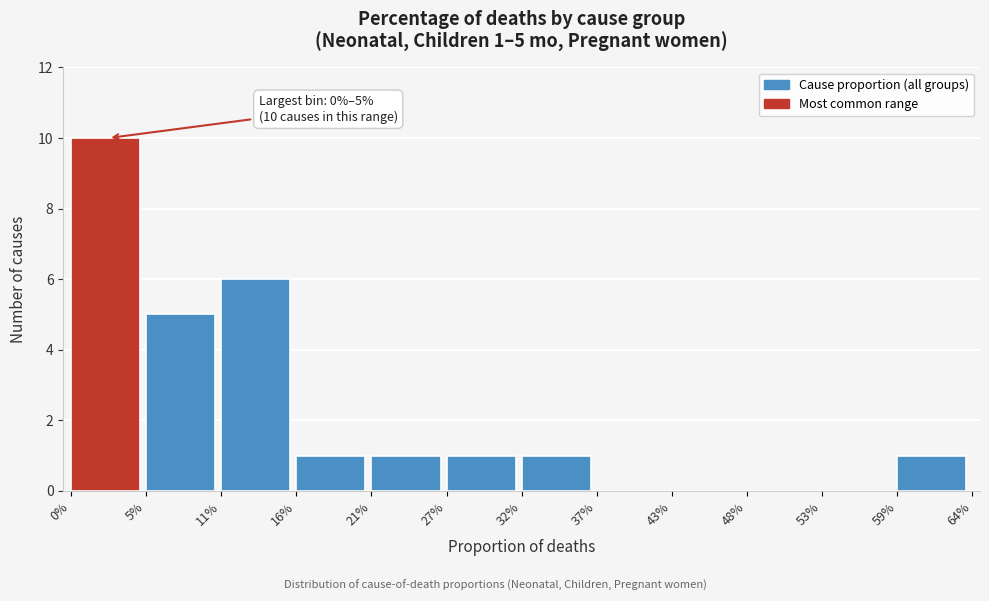

Reading left to right, extract all data points from this chart.

0%=10	5%=5	11%=6	16%=1	21%=1	27%=1	32%=1	37%=0	43%=0	48%=0	53%=0	59%=1